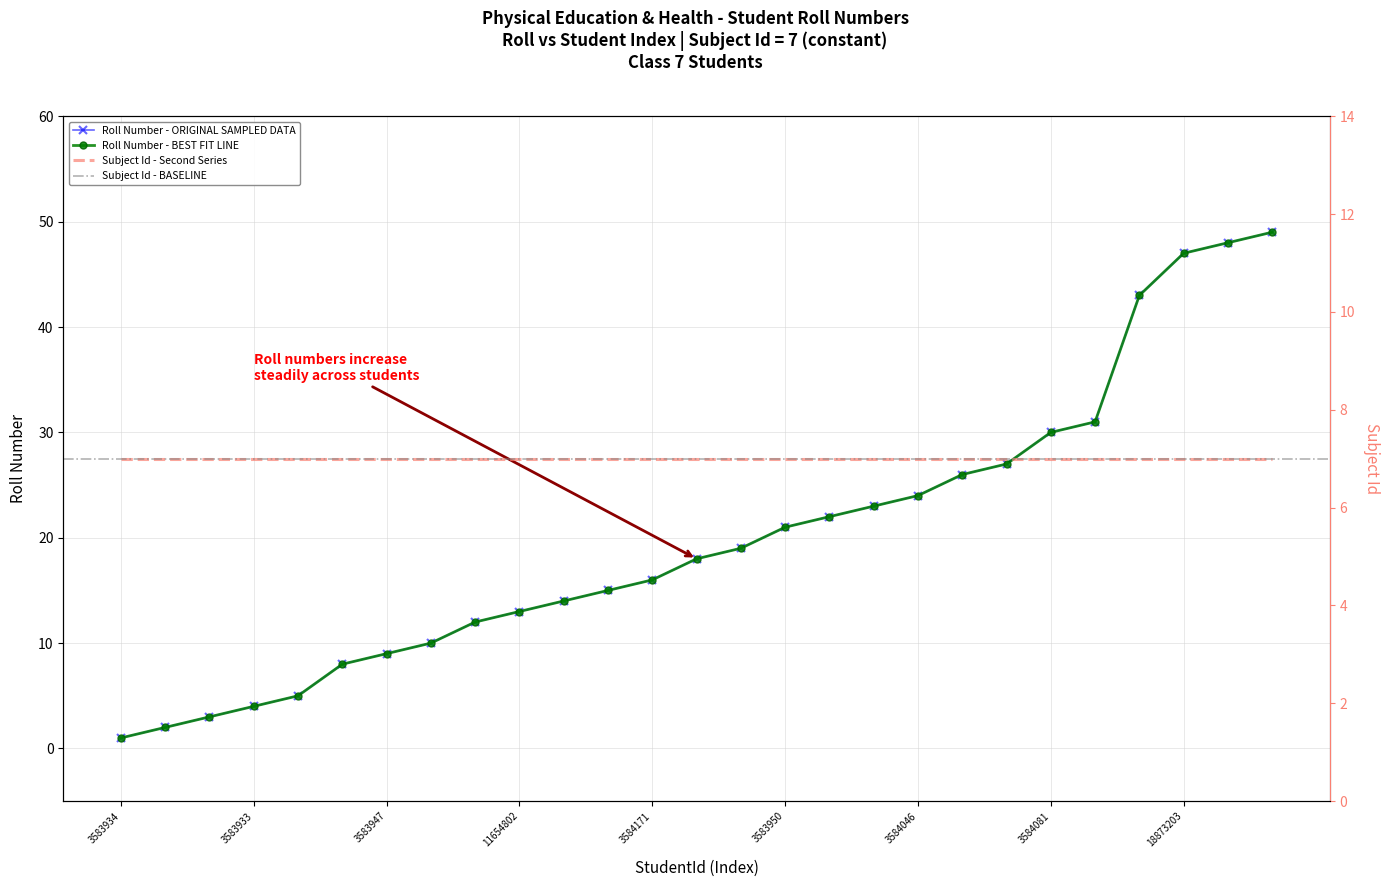

What is the ratio of the value at 3583934 to the value at 3584169?

0.1